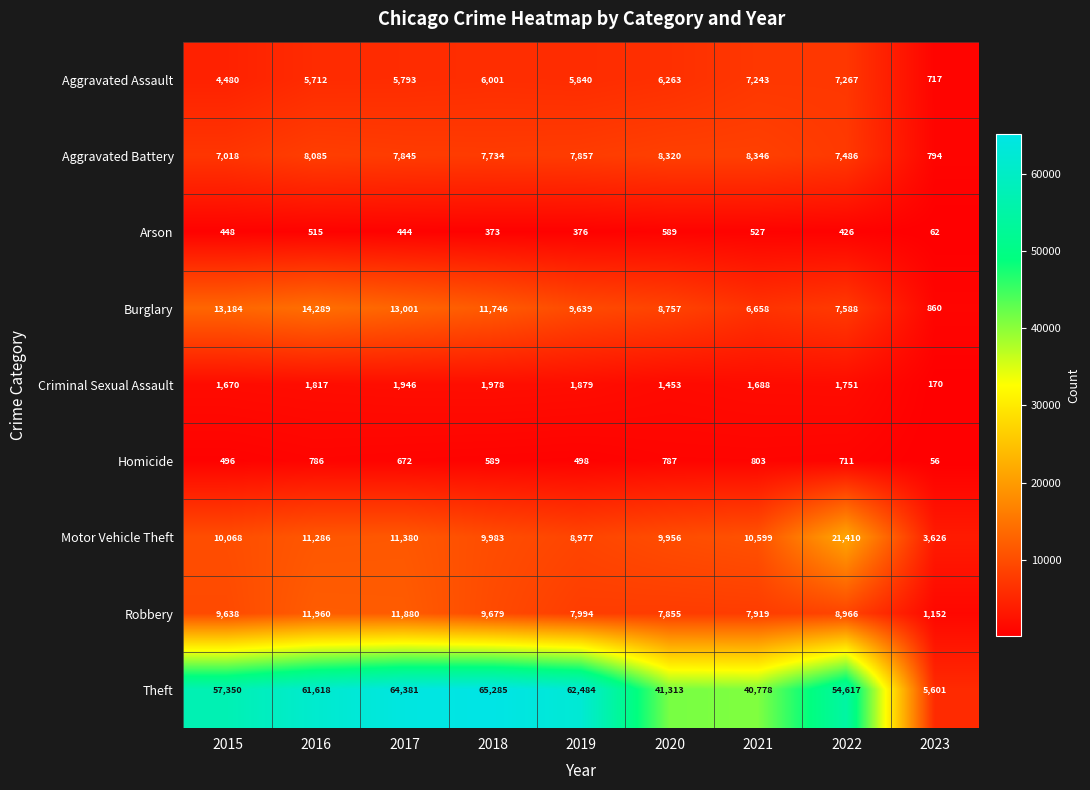

At how many categories does at least one series exceed 2537?

9